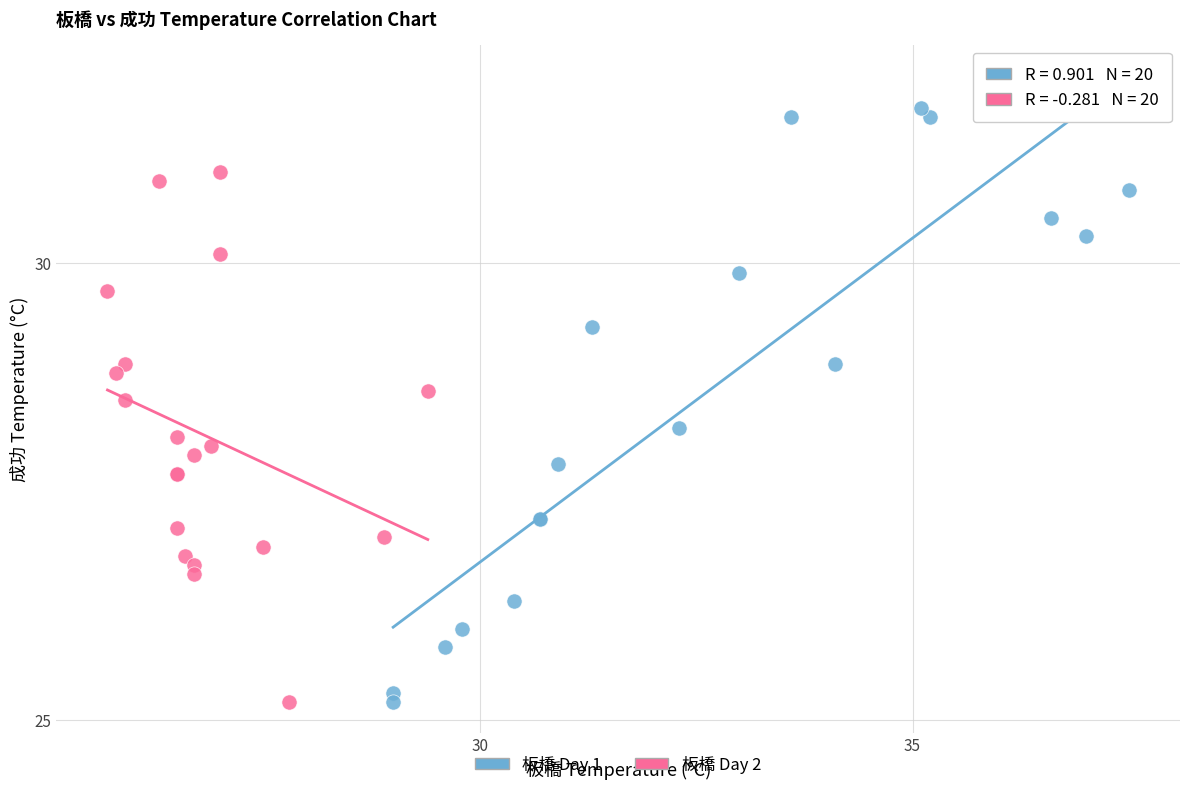

Which series reaches the maximum Y coordinate?

板橋 Day 1